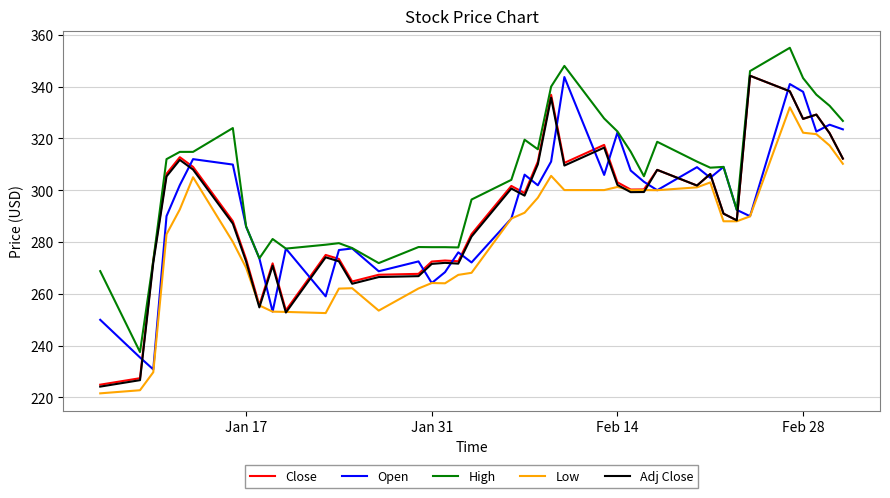

Which series has the largest total across all categories?

High